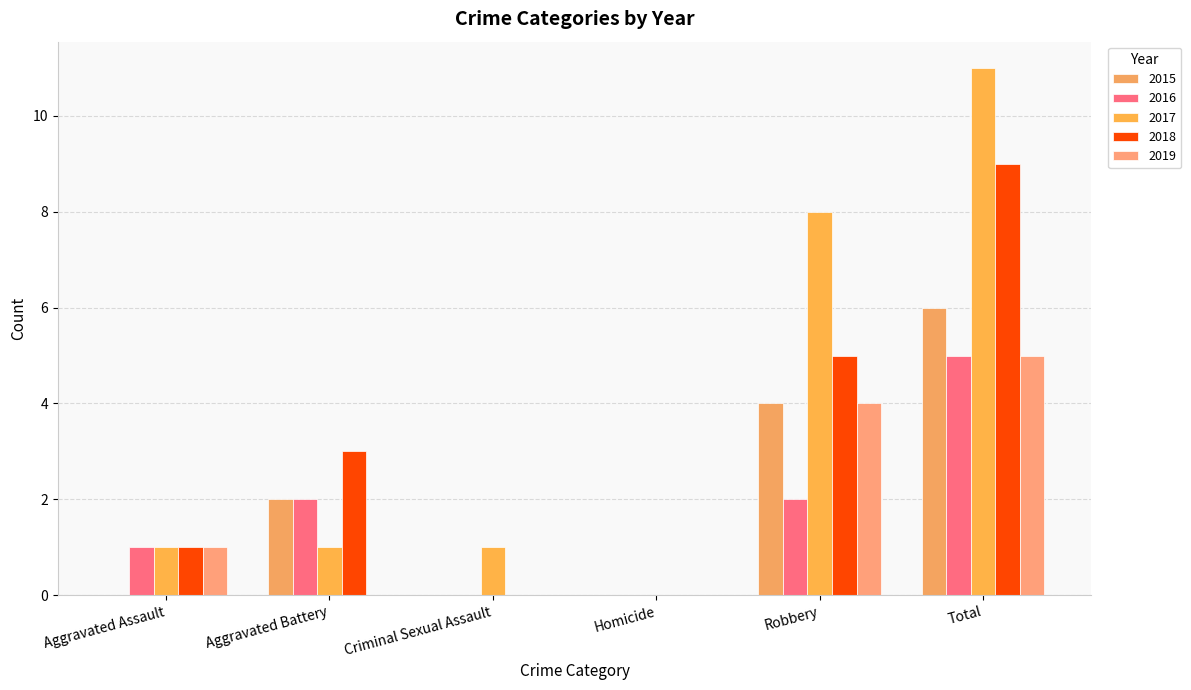

List the series in order of their peak value, highest first.

2017, 2018, 2015, 2016, 2019